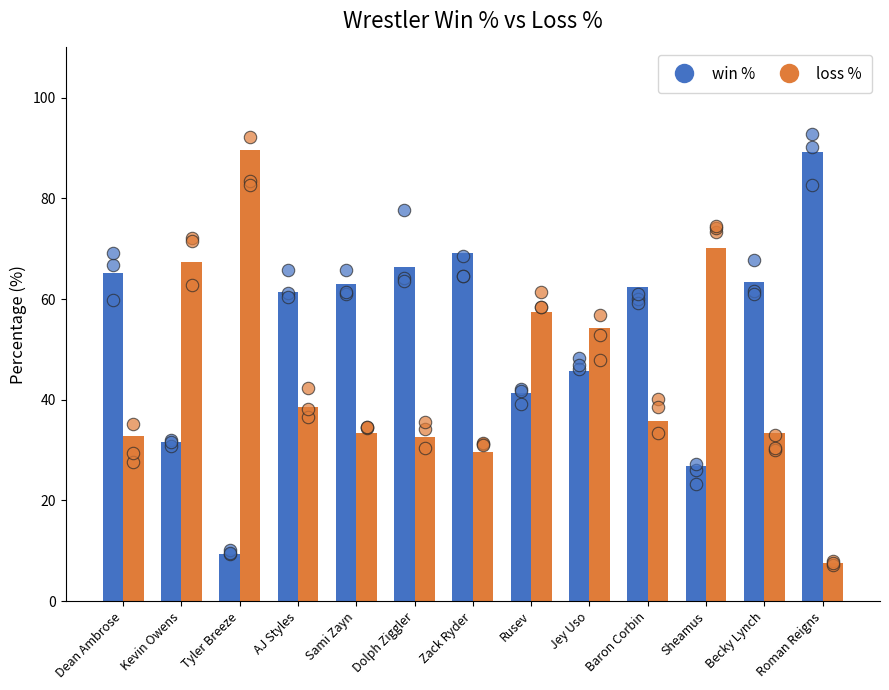

What is the total value across all series at Sami Zayn?

96.6